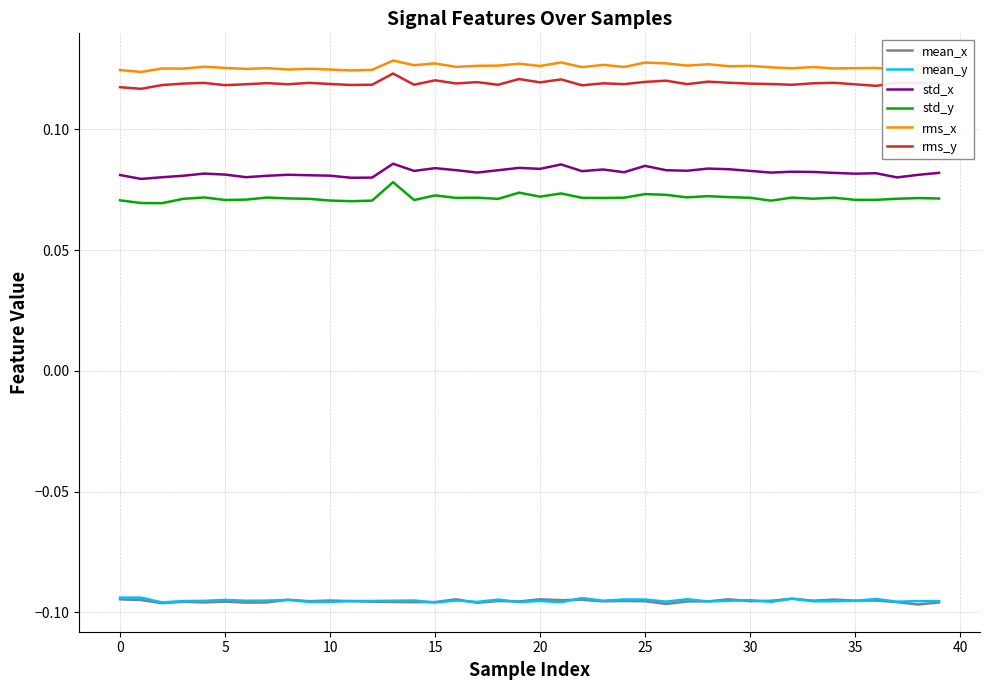

True or false: mean_x and std_y intersect in this chart.

False